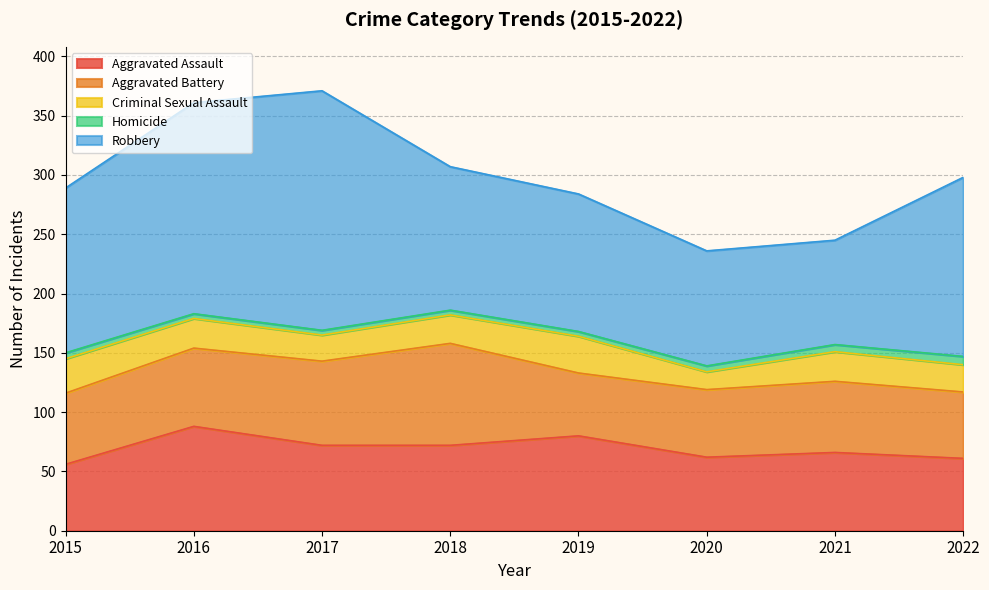

What is the sum of all Aggravated Assault values?

557